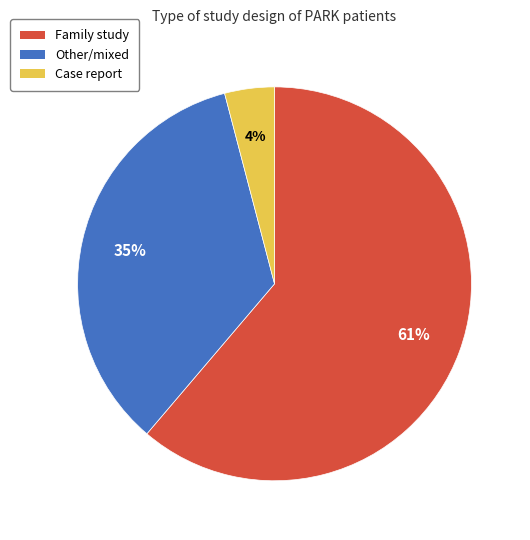

What percentage is the Other/mixed slice, to the nearest percent?

35%